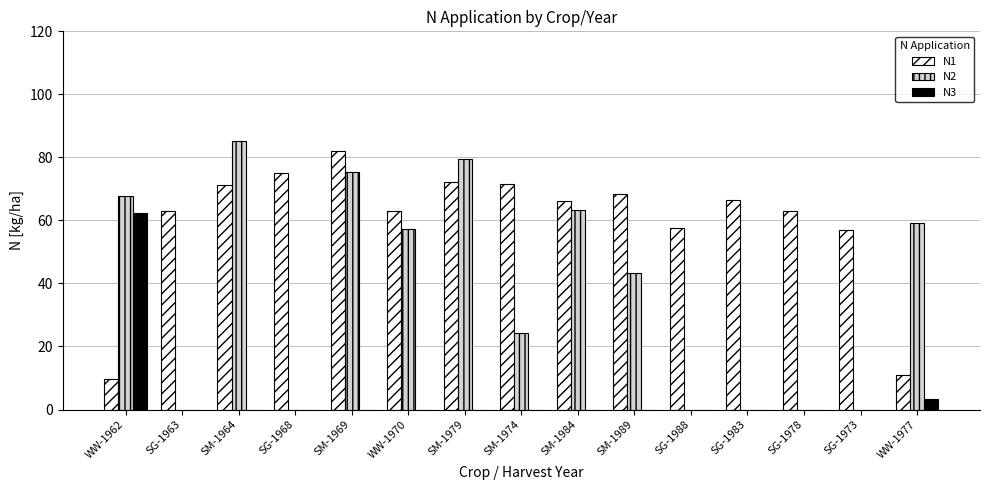

At which label is N2 closest to 42?

SM-1989